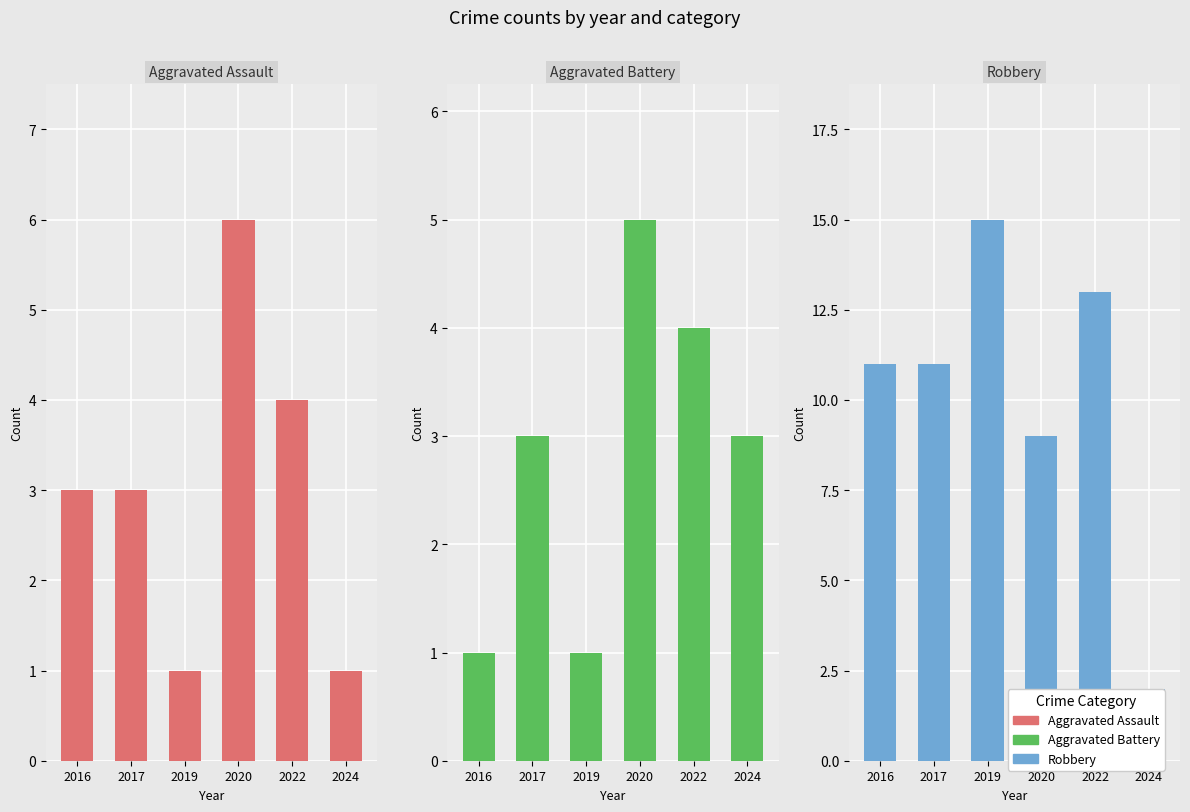

True or false: Robbery has a value of 3 at 2024.

False